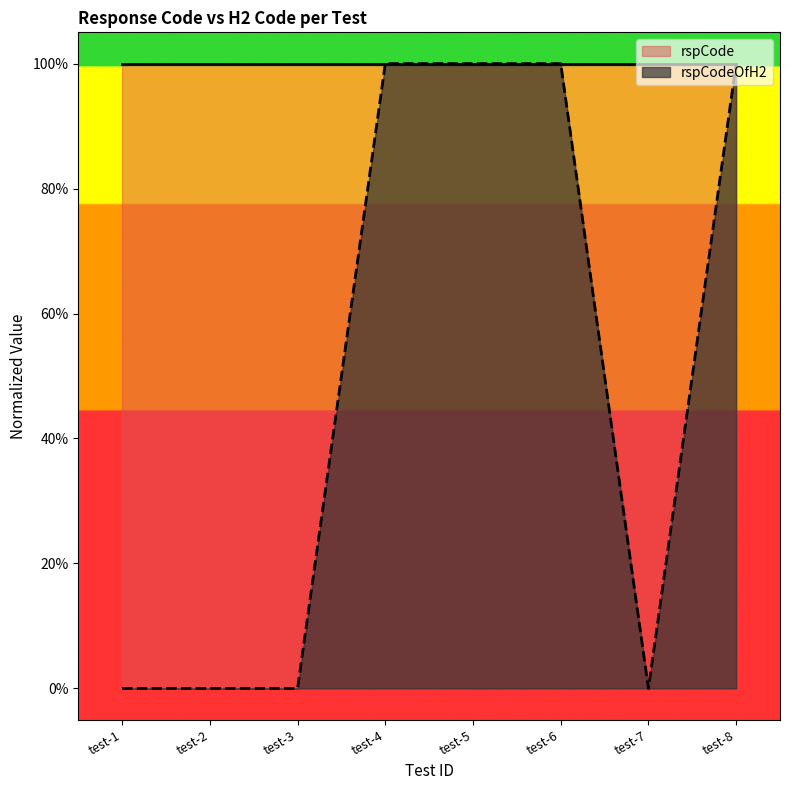

The chart shows a value of 0 at test-5. True or false?

False